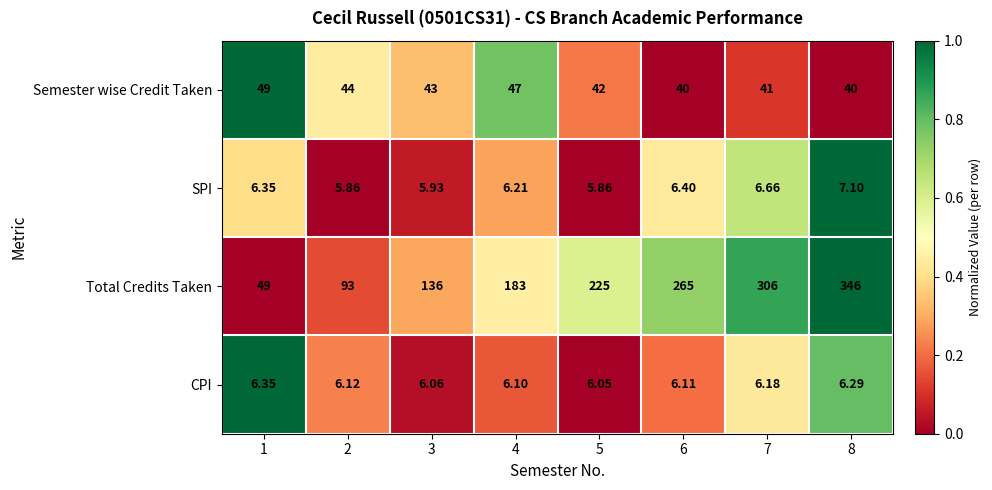

Is the value of CPI at 1 greater than the value of SPI at 4?

Yes